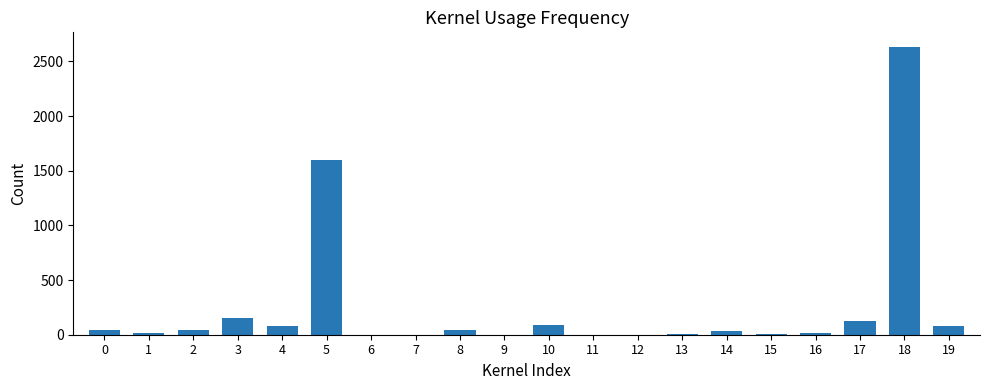

Is it true that the value at 4 is 80.0?

True